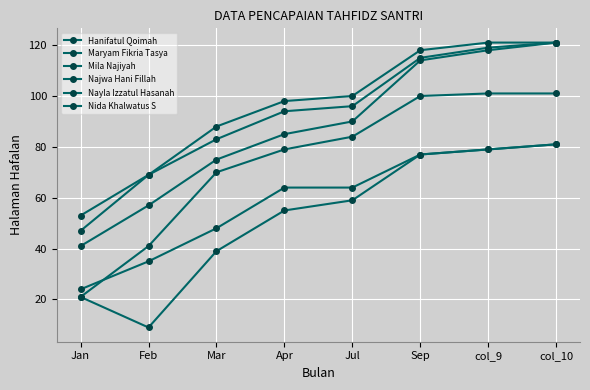

How many lines are shown in the chart?

6